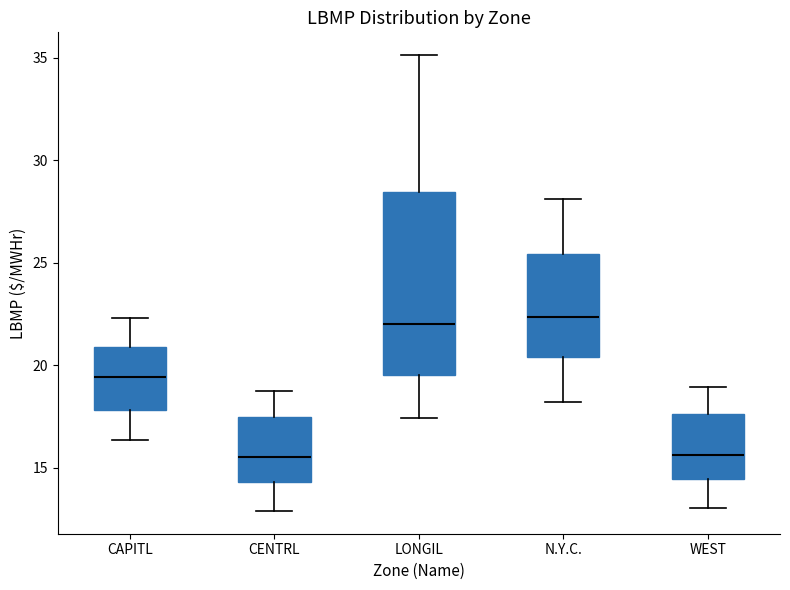

Where does the median line of the box for N.Y.C. sit on the y-axis? The values are not printed on the chart, so give them approximately, as read against the axis.

22.5